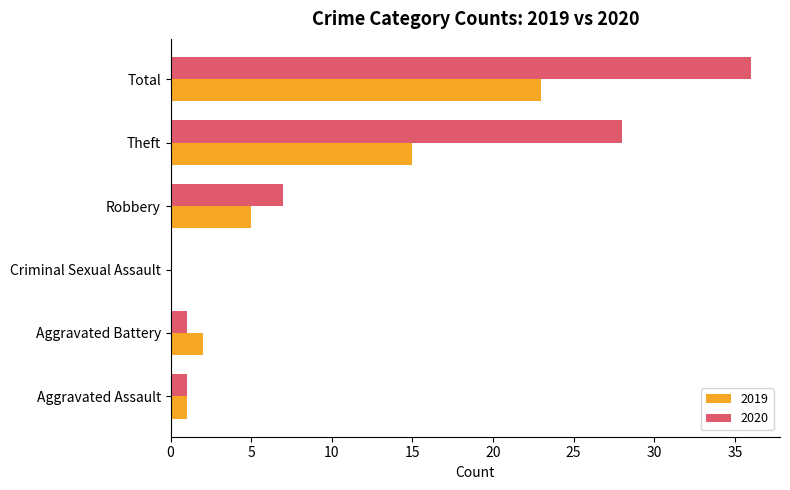

True or false: 2019 has a value of 15 at Theft.

True